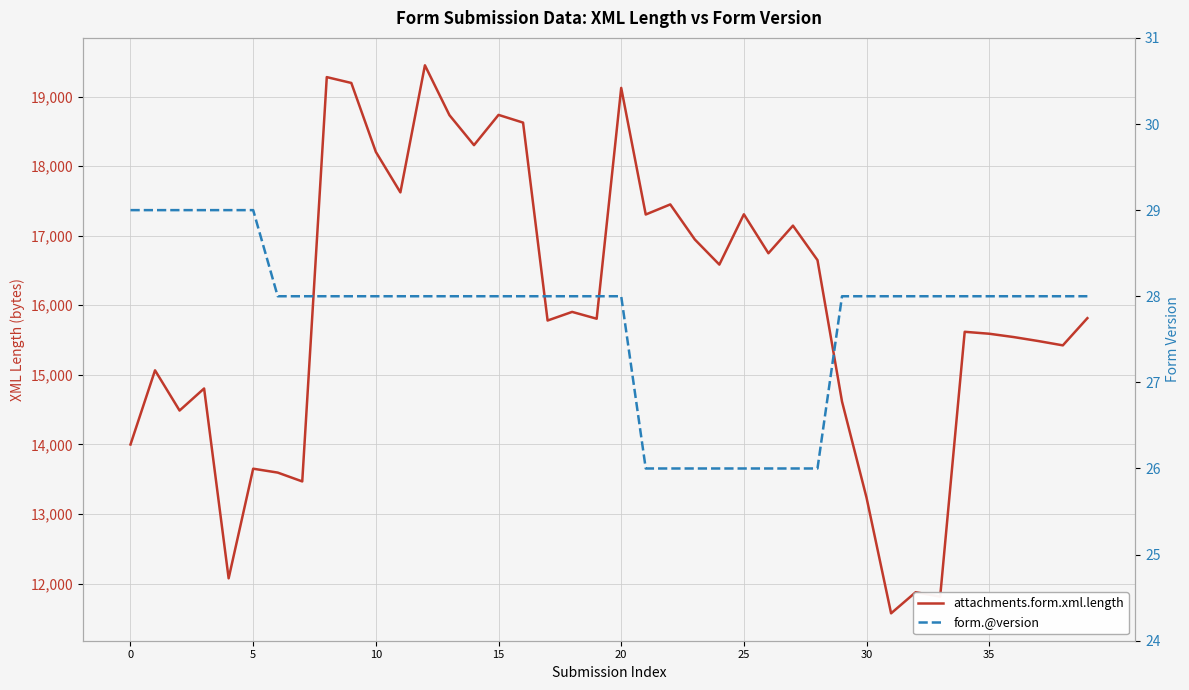

Count the form.@version values in the range 28 to 29.

32